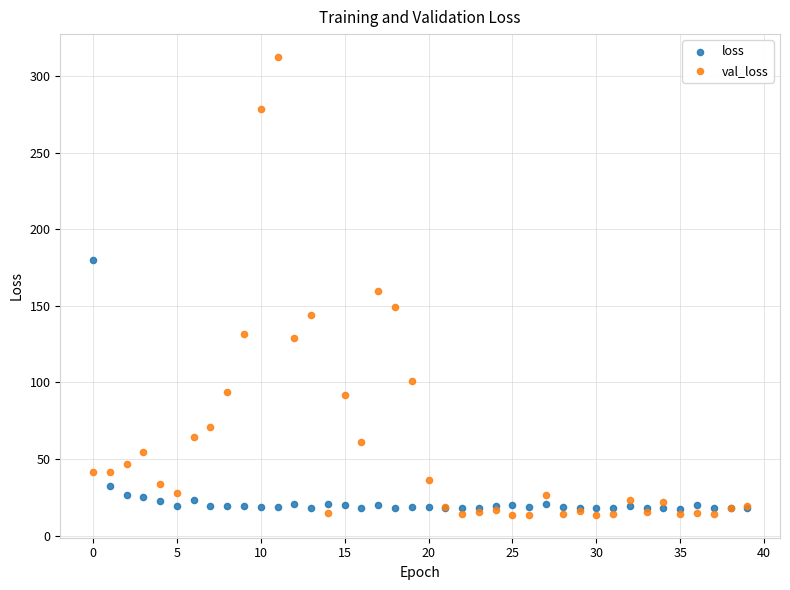

Which series has the largest Y range (max minus min)?

val_loss